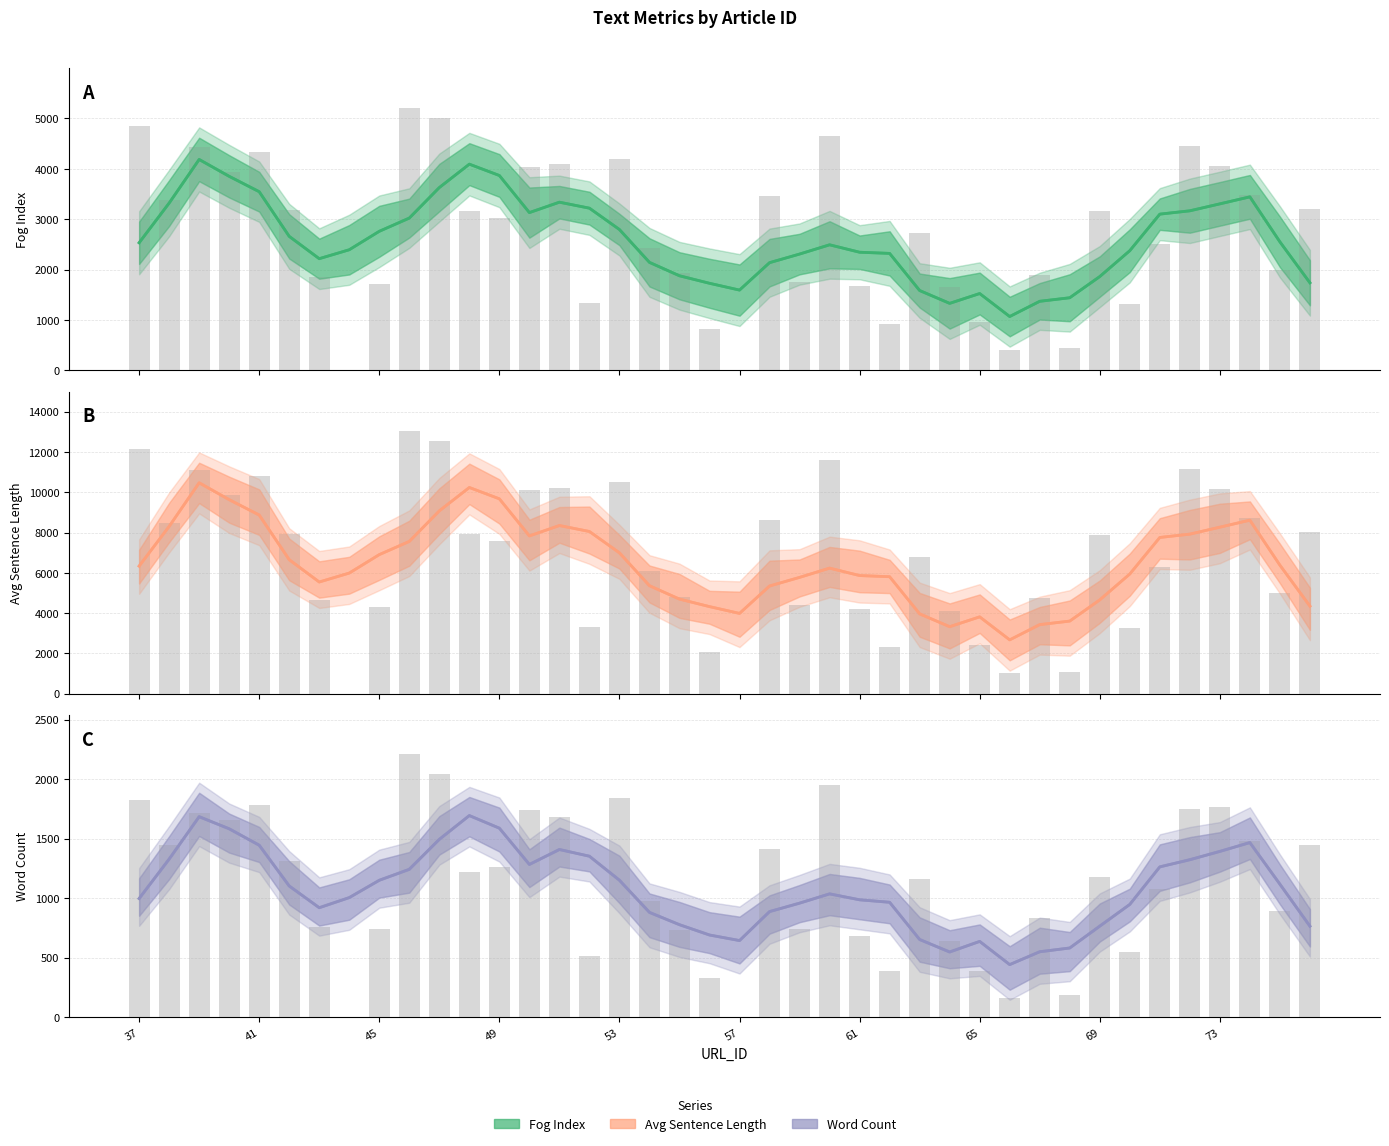

What is the highest value of the Word Count series?

2208.0